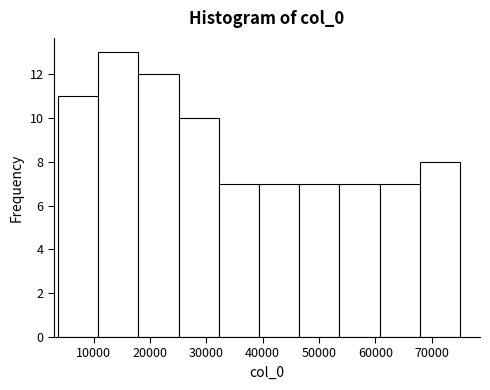

What is the height of the bar covering 54000 to 61000 on the x-axis? Neither the bar edges nor the heights are printed on the chart, so give them approximately, as read against the axes.

7